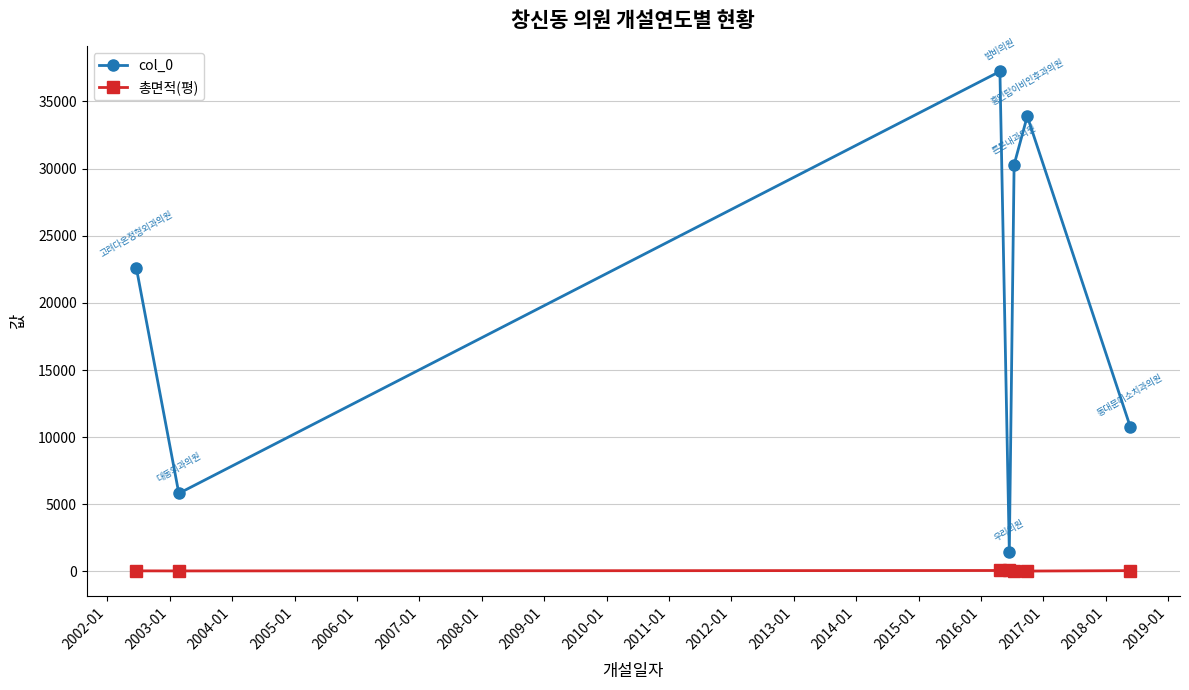

At how many categories does at least one series exceed 15668?

4